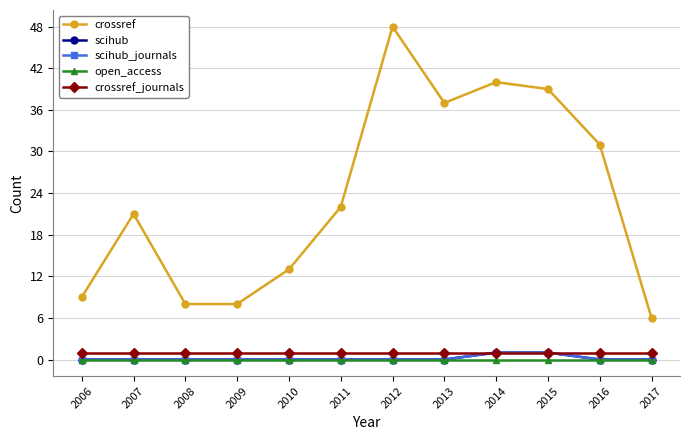

Which series changed the most between 2009 and 2015?

crossref